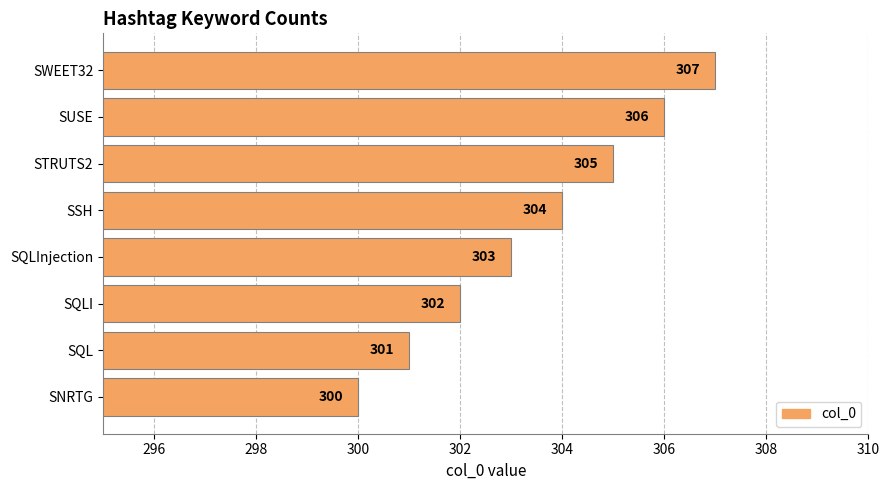

Rank the categories by value from highest to lowest.

SWEET32, SUSE, STRUTS2, SSH, SQLInjection, SQLI, SQL, SNRTG